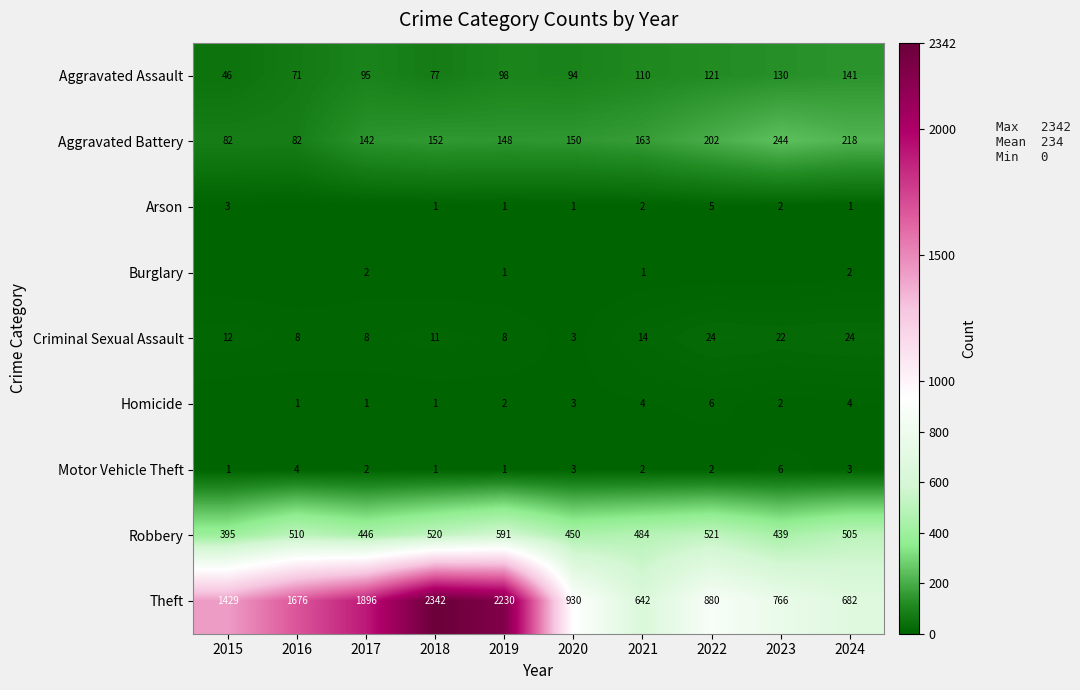

What is the total value across all series at 2024?

1580